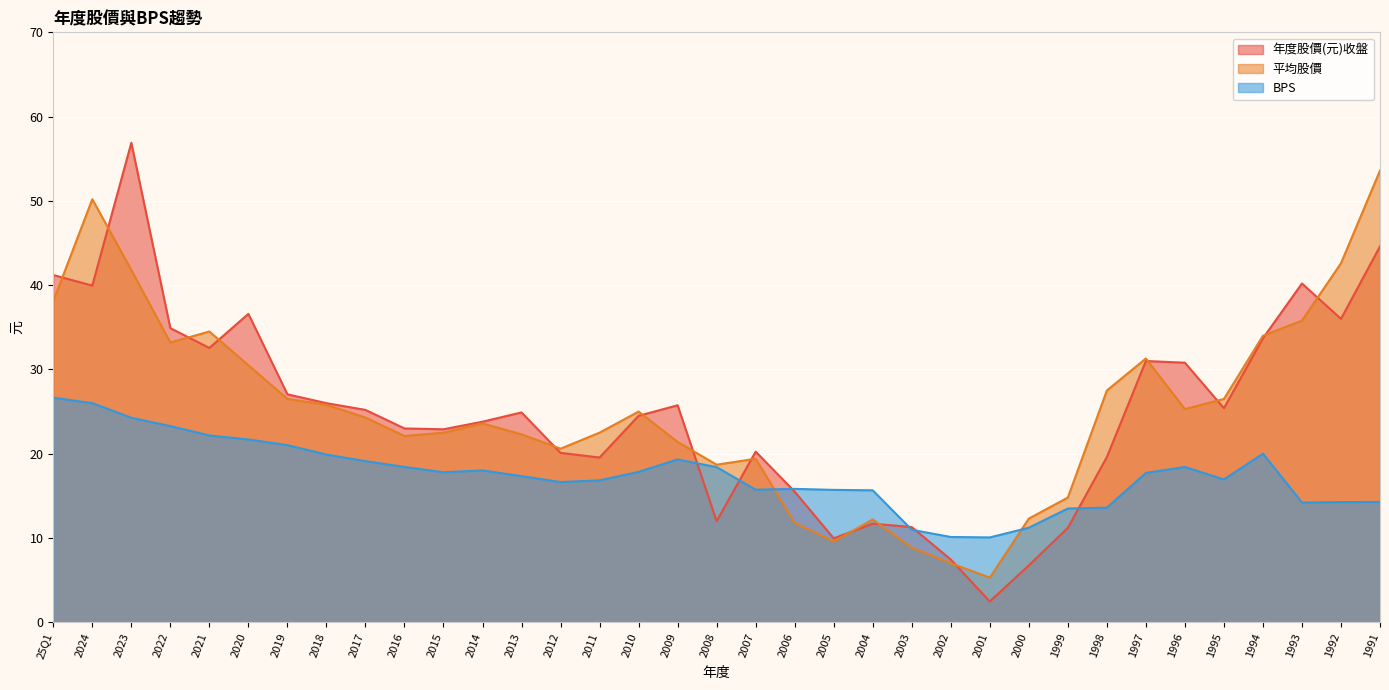

What is the lowest value of the 年度股價(元)收盤 series?

2.5